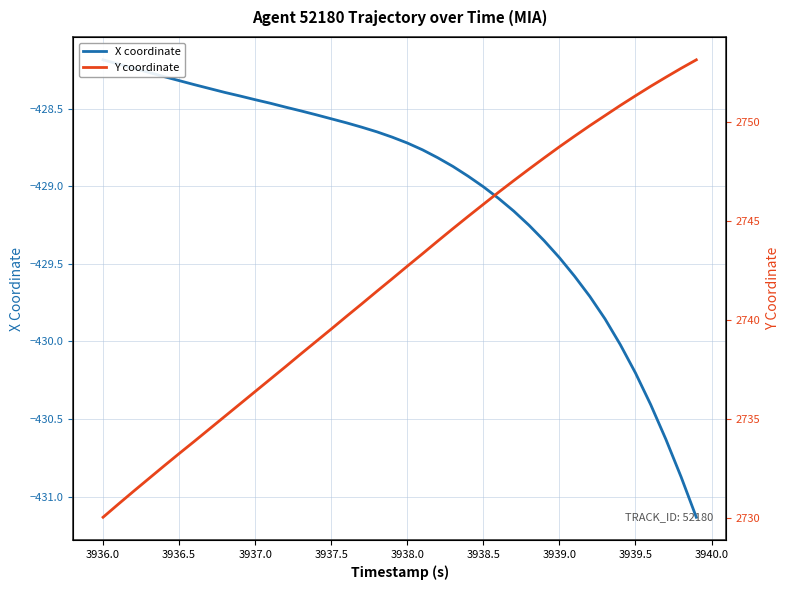

What is the label of the 10th point from the right?

3939.0